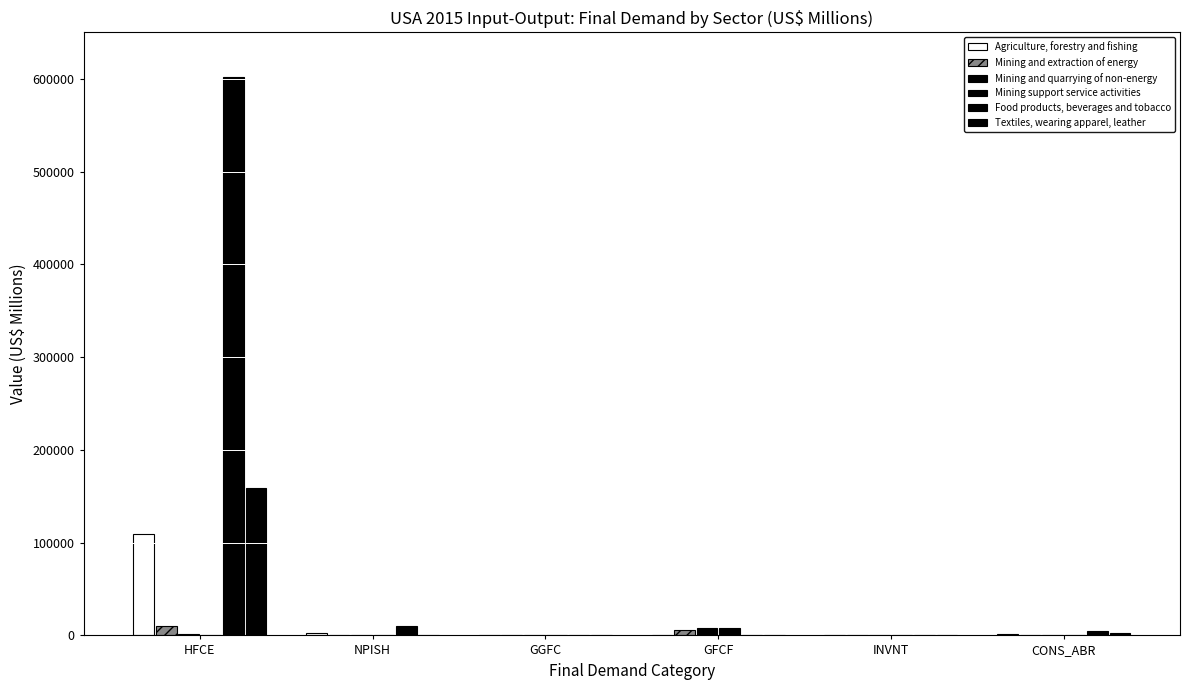

Are the bars horizontal?

No